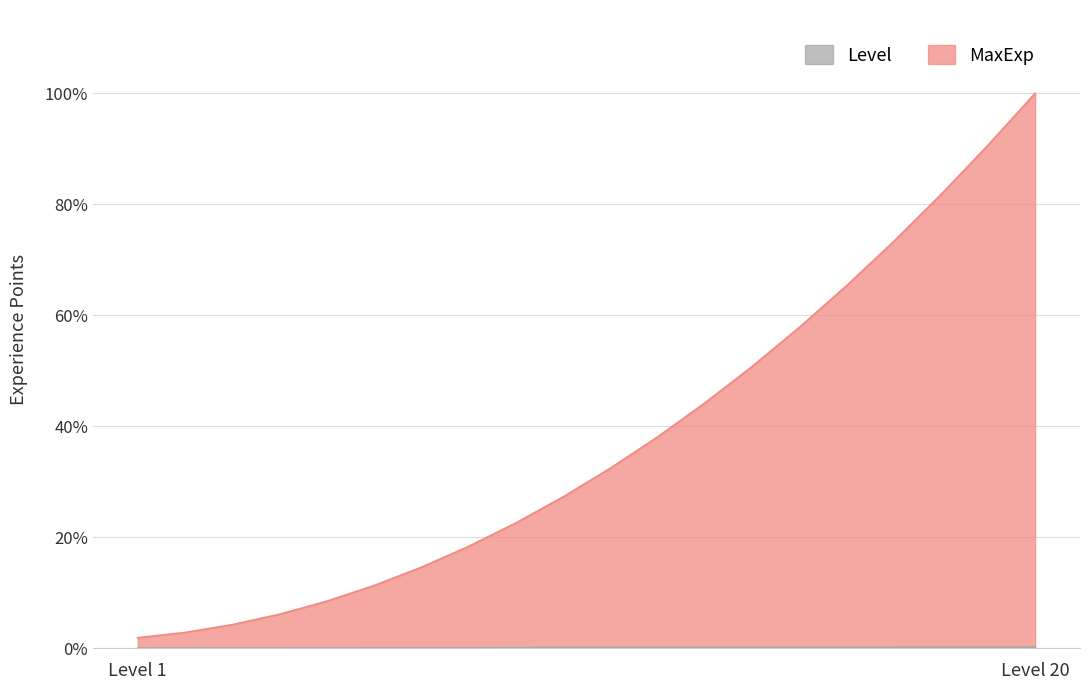

True or false: MaxExp and Level cross at least once.

False